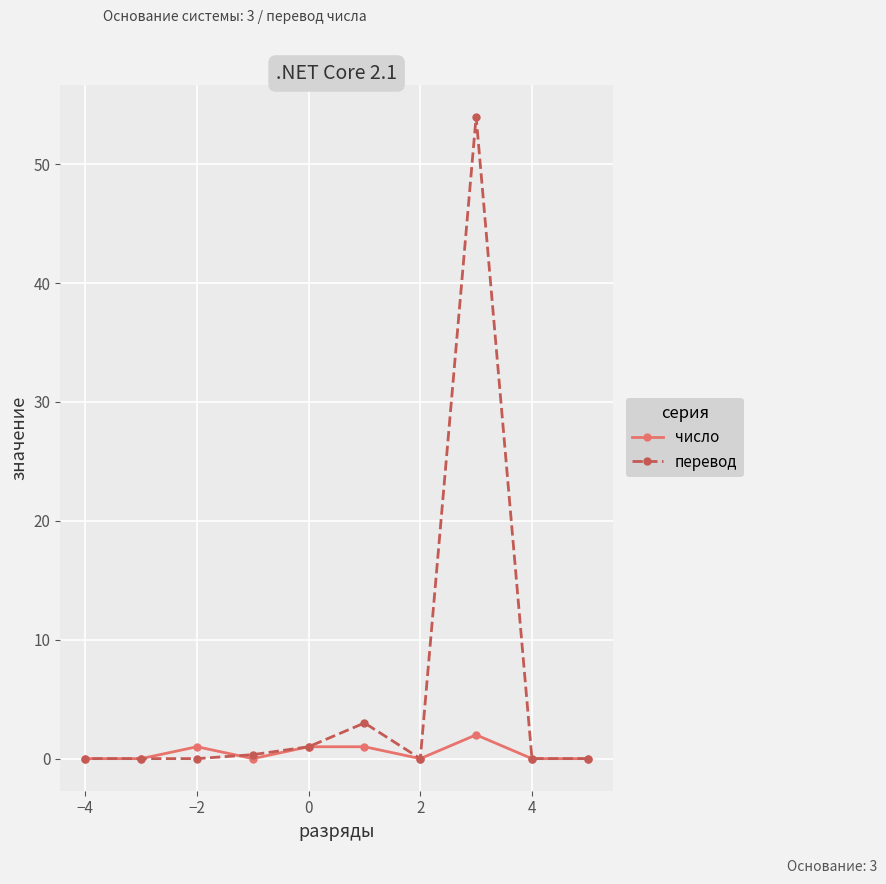

How many positive values does the перевод series have?

4